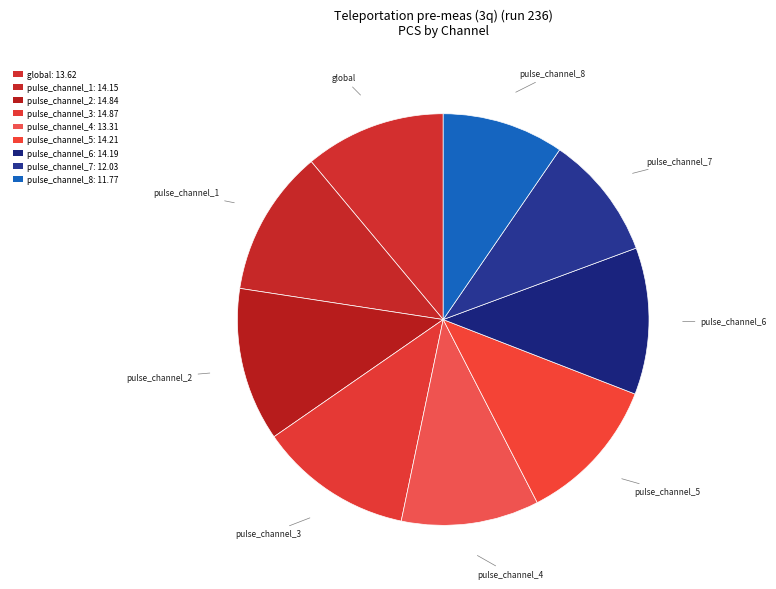

Count the number of slices in the pie.

9